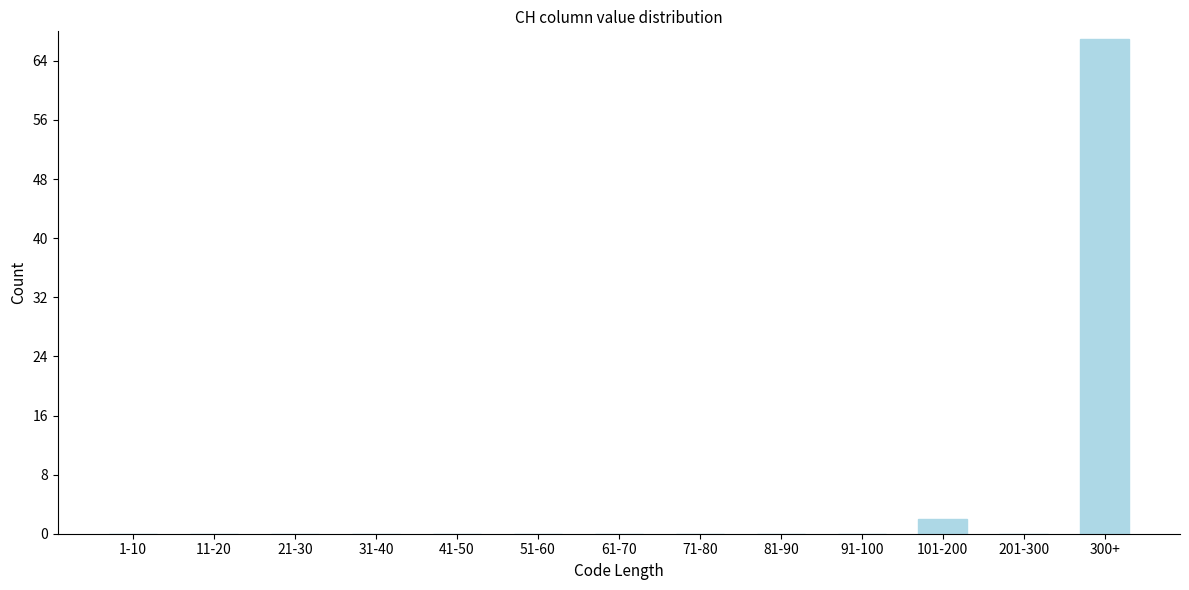

Reading left to right, list all the values displayed in this chart.

1-10=0	11-20=0	21-30=0	31-40=0	41-50=0	51-60=0	61-70=0	71-80=0	81-90=0	91-100=0	101-200=2	201-300=0	300+=67